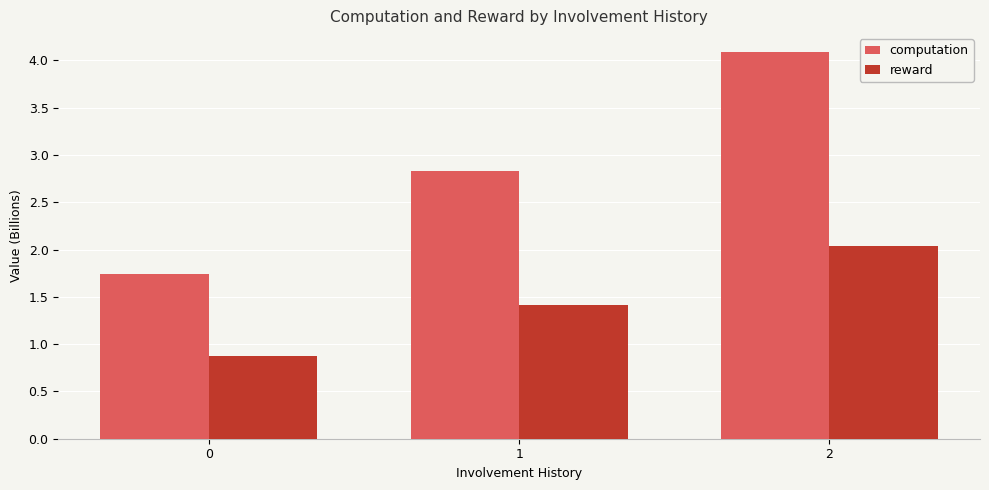

What is the difference between the reward values at 1 and 0?

0.5